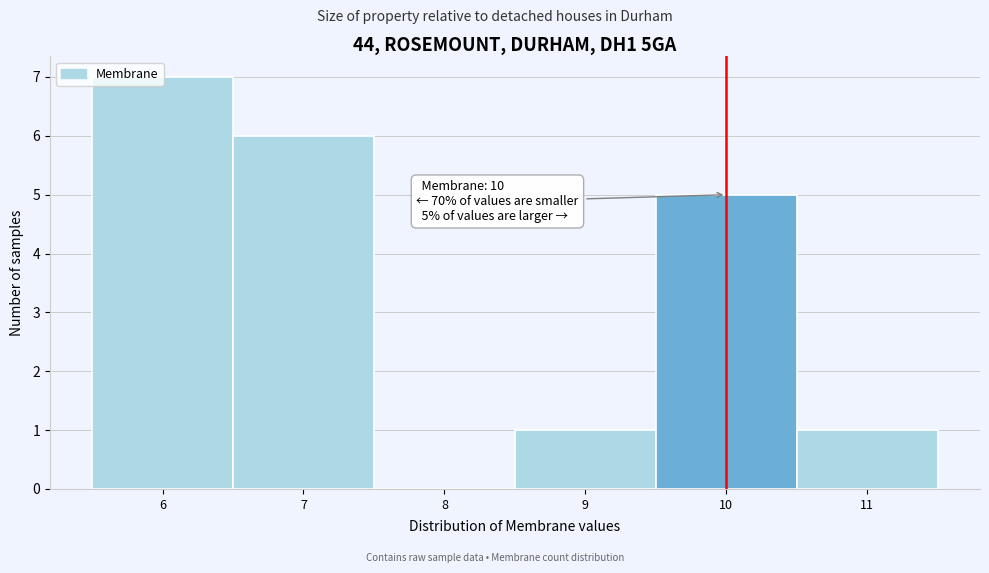

Which range on the x-axis has the tallest bar?

5.5 to 6.5